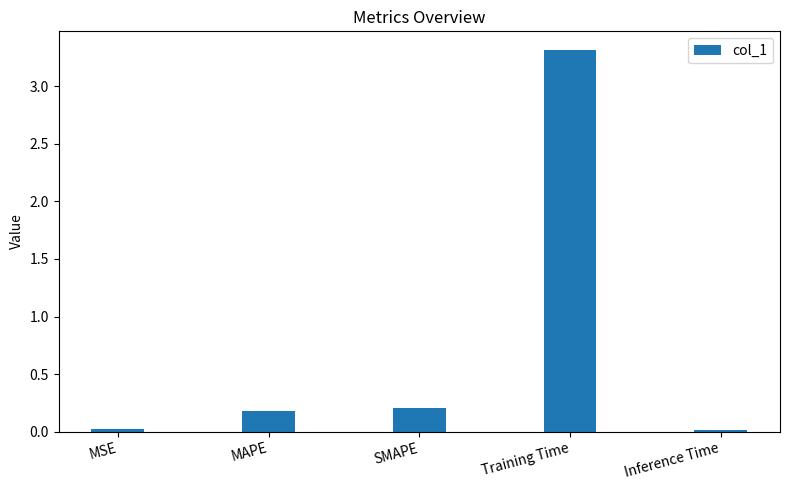

What is the difference between the maximum and minimum values?

3.3